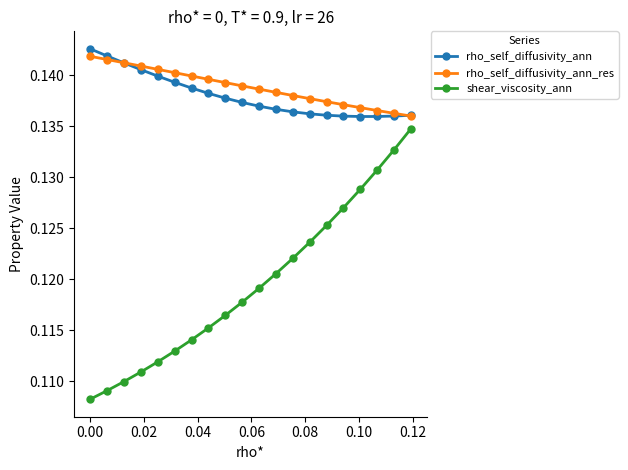

True or false: shear_viscosity_ann and rho_self_diffusivity_ann intersect in this chart.

False